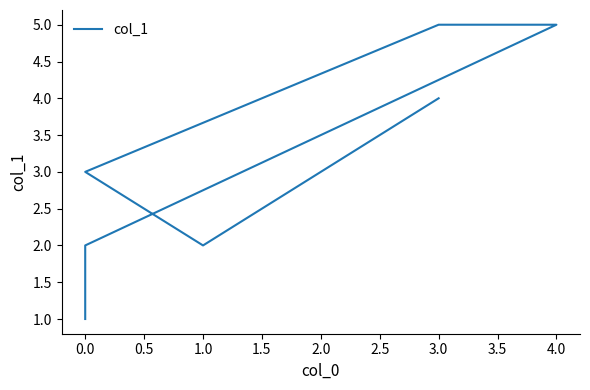

The value at 0.0 is 1. True or false?

False